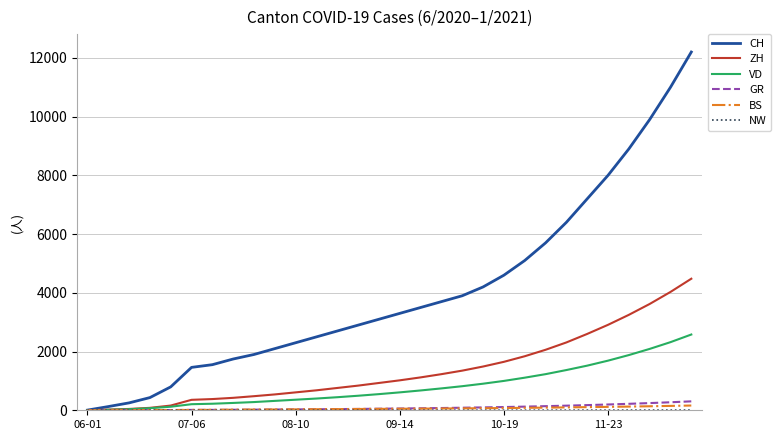

What is the greatest value displayed?

12200